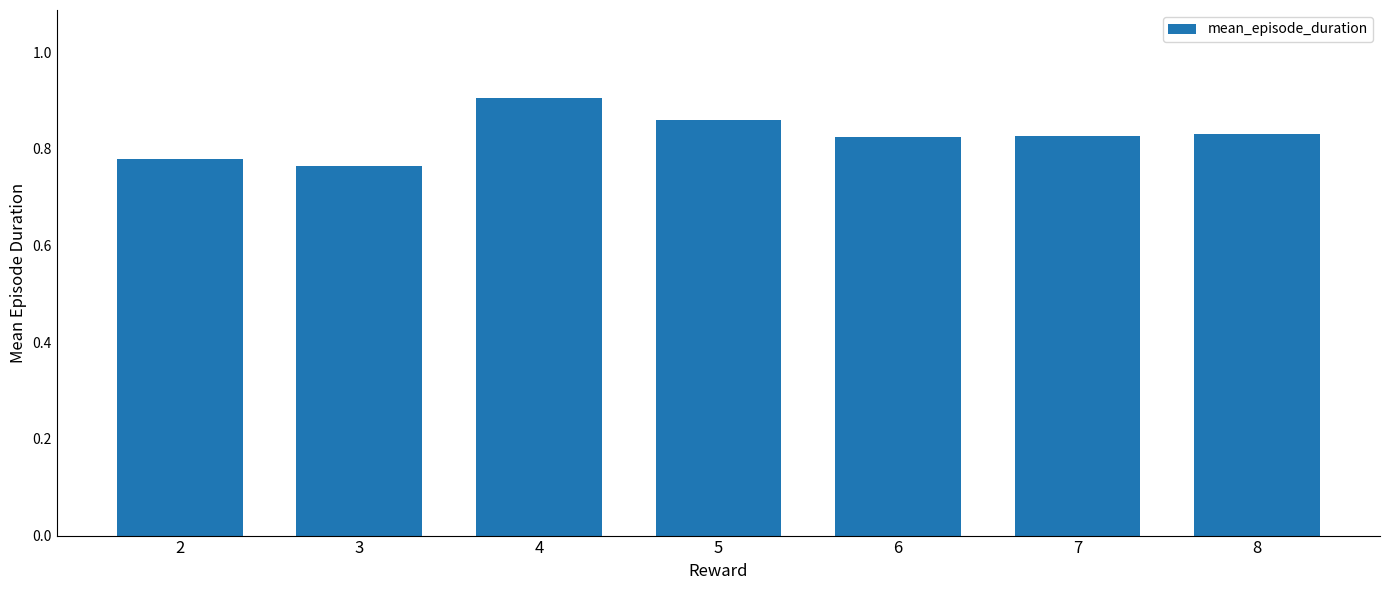

Count the values in the range 0 to 1.

7